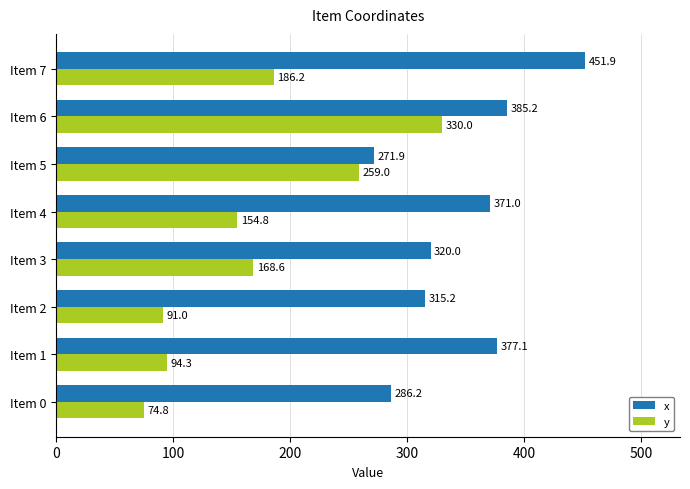

Which series has the largest total across all categories?

x